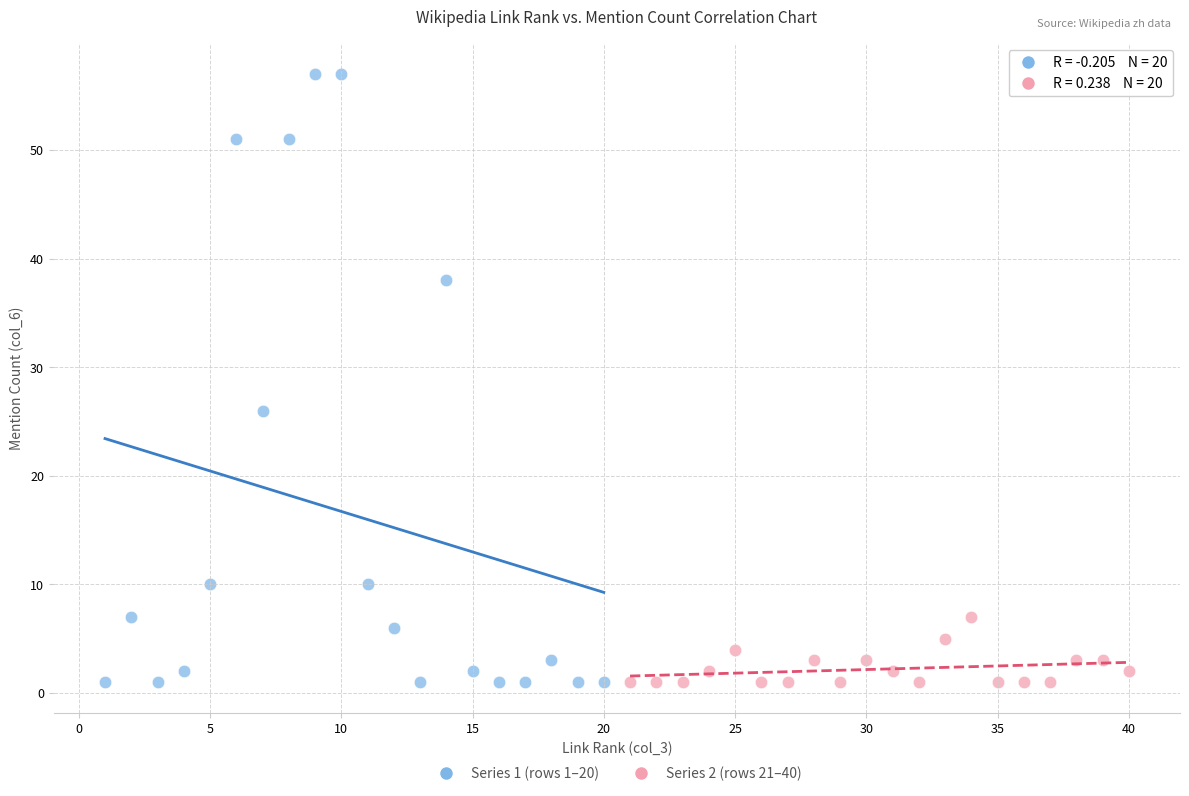

Which series has the largest Y range (max minus min)?

Series 1 (rows 1–20)